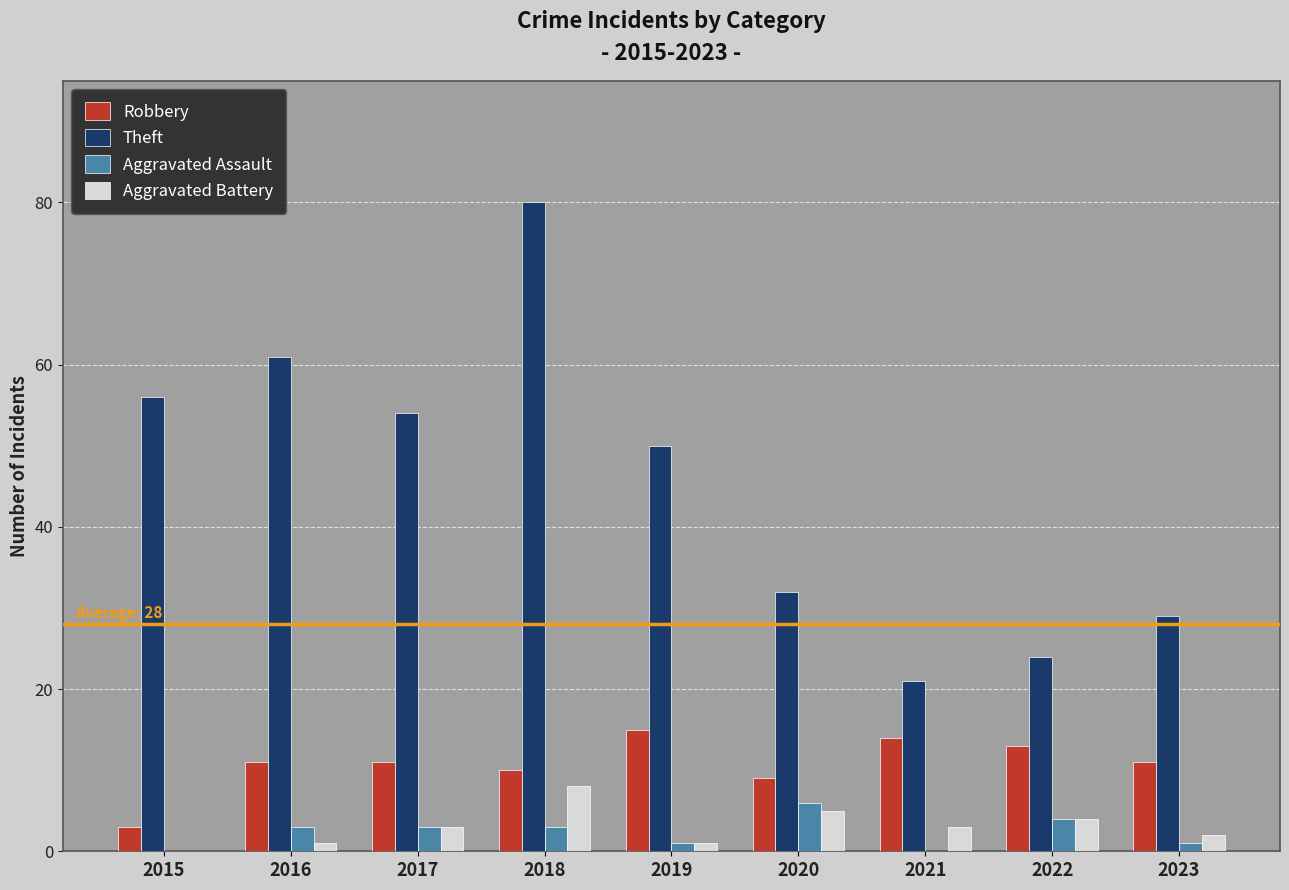

The Theft series shows 45 at 2020. True or false?

False